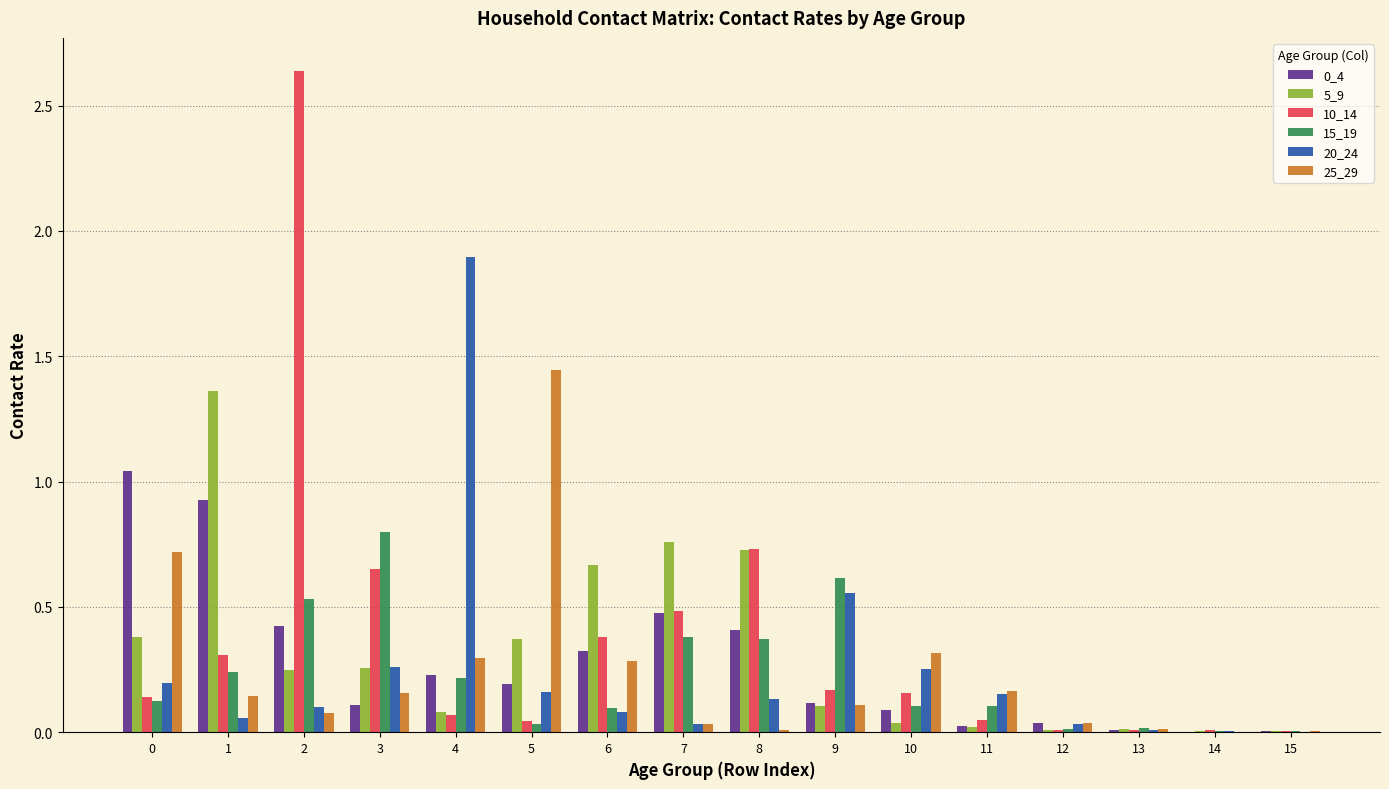

Is the value of 5_9 at 13 greater than the value of 20_24 at 8?

No